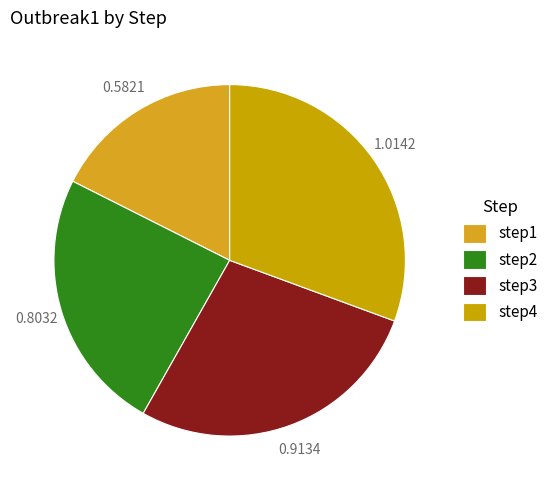

What is the smallest slice in the pie chart?

step1